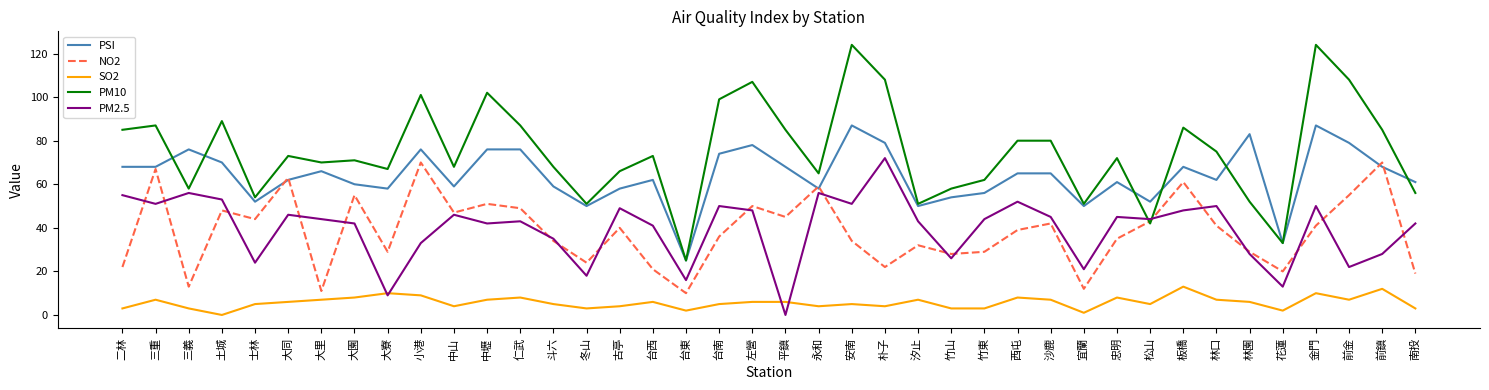

What is the average value of the SO2 series?

6